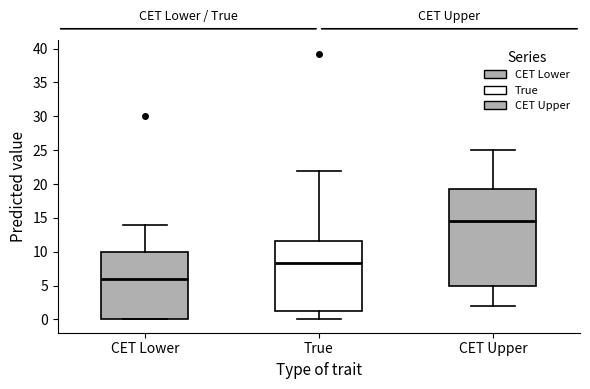

Which box has the lowest median line?

CET Lower